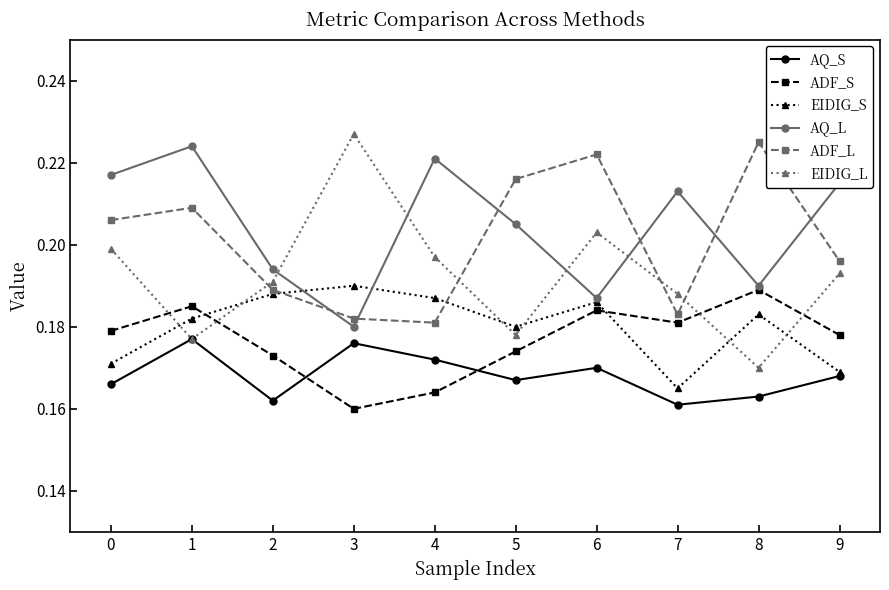

How many times do AQ_S and ADF_S cross each other?

2